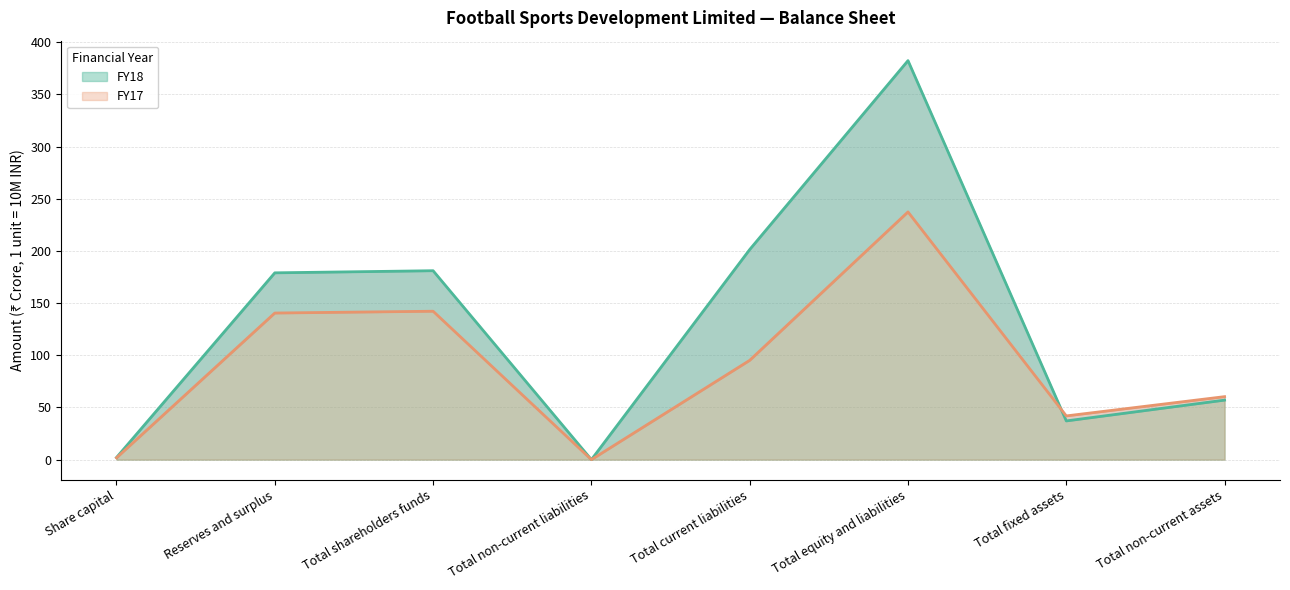

True or false: FY18 has a value of 37.1 at Total fixed assets.

True